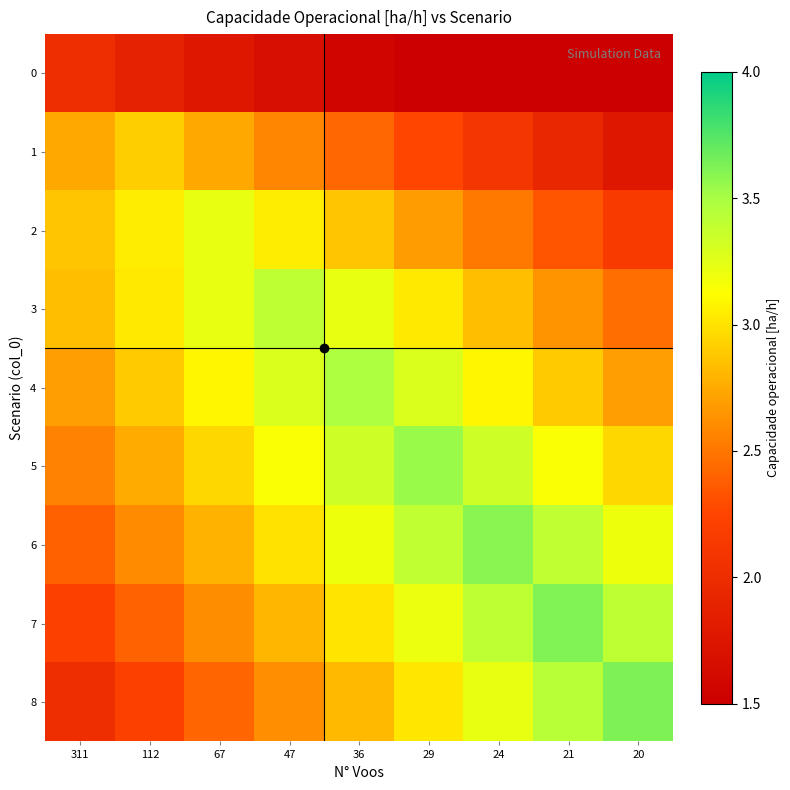

Rank the series at 47 from lowest to highest value.

0, 1, 8, 7, 6, 2, 5, 4, 3